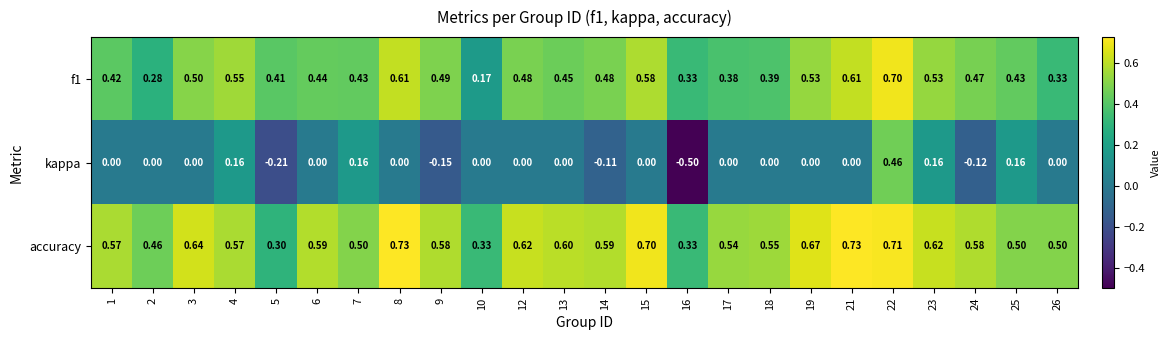

Which series has the largest total across all categories?

accuracy